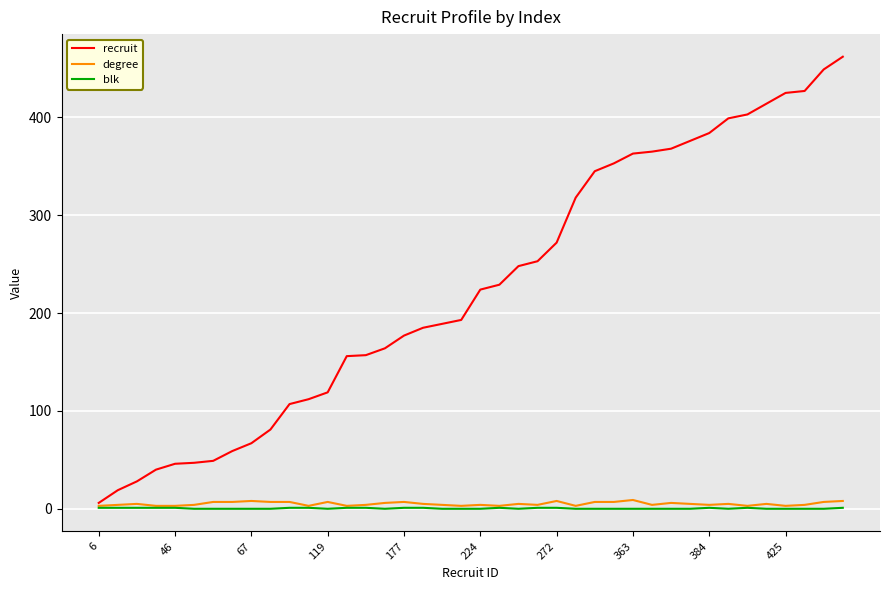

Which series has the largest range (max minus min)?

recruit